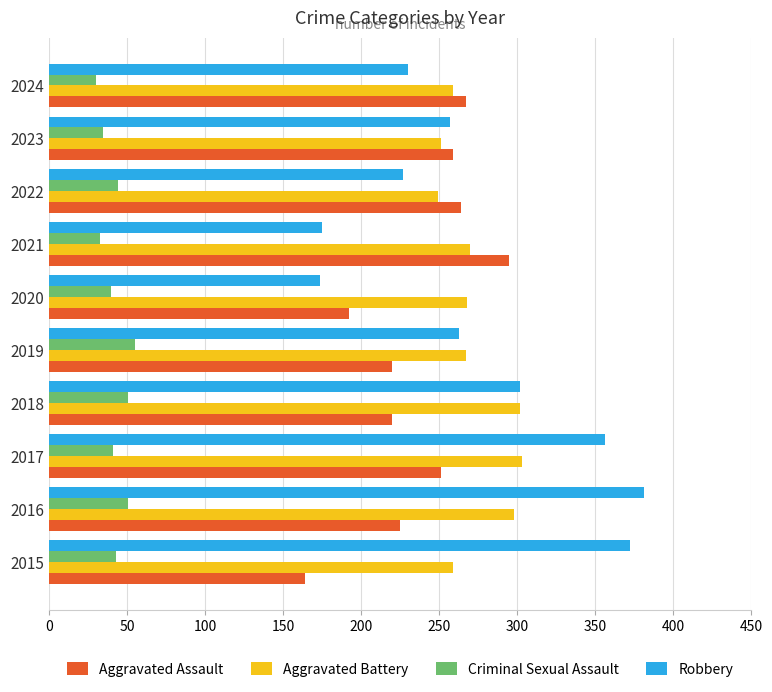

The value of Robbery at 2021 is 79. True or false?

False